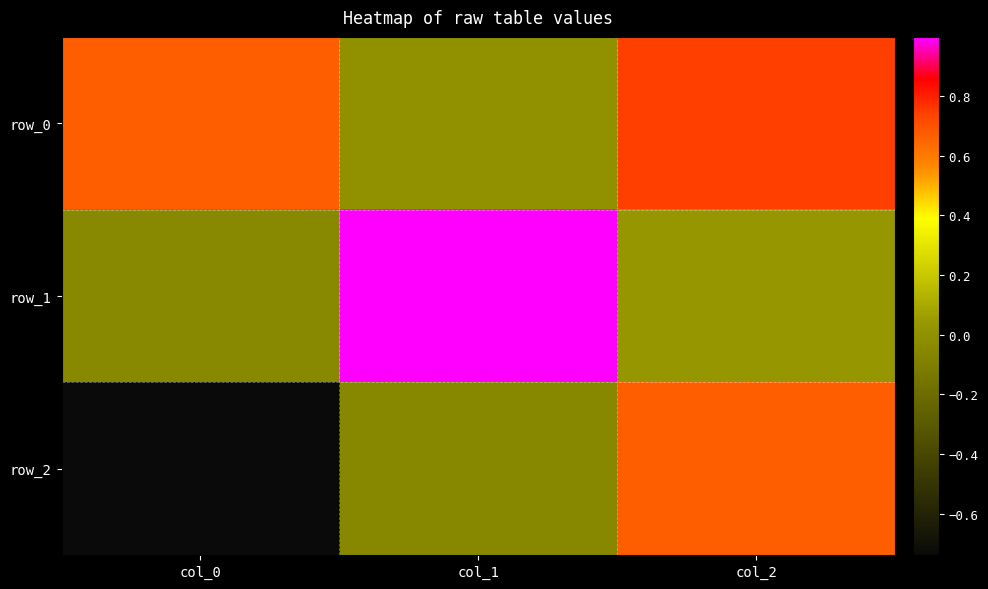

What is the difference between the maximum and second lowest values in the row_2 series?

0.7